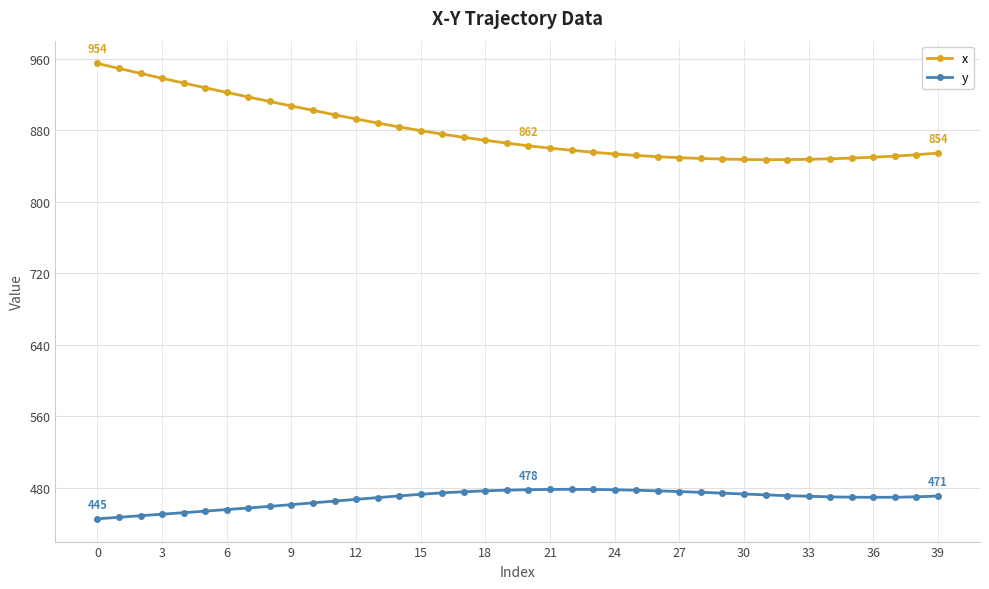

List the series in order of their peak value, highest first.

x, y